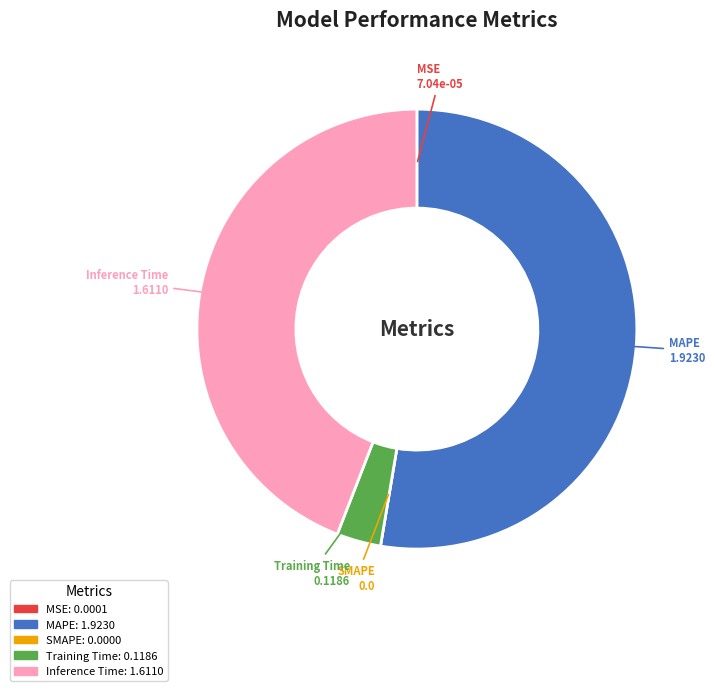

Do Inference Time and Training Time together represent more than half of the pie?

No